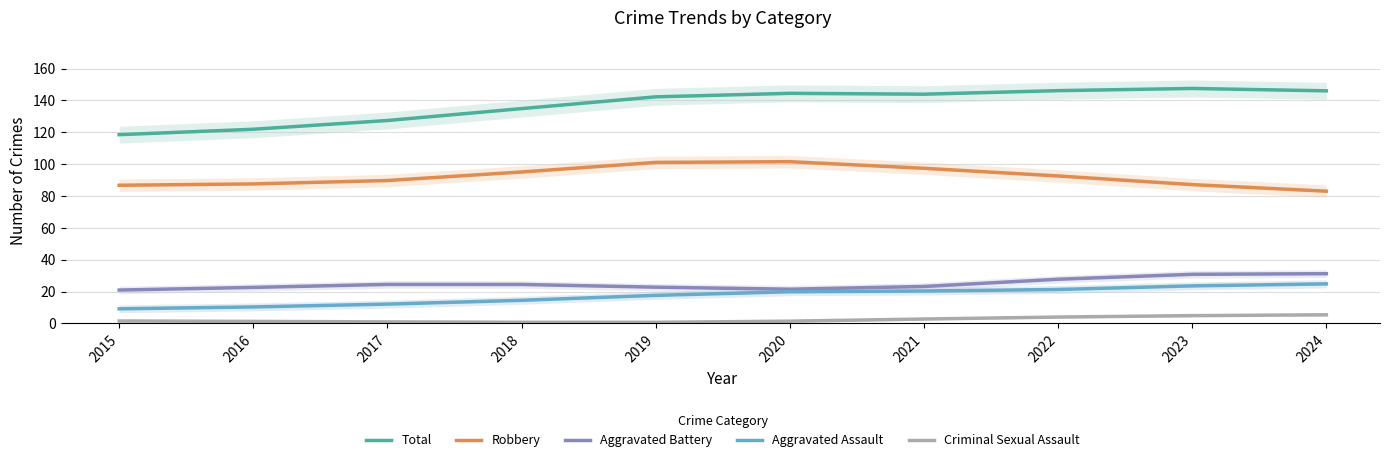

True or false: Total and Robbery cross at least once.

False